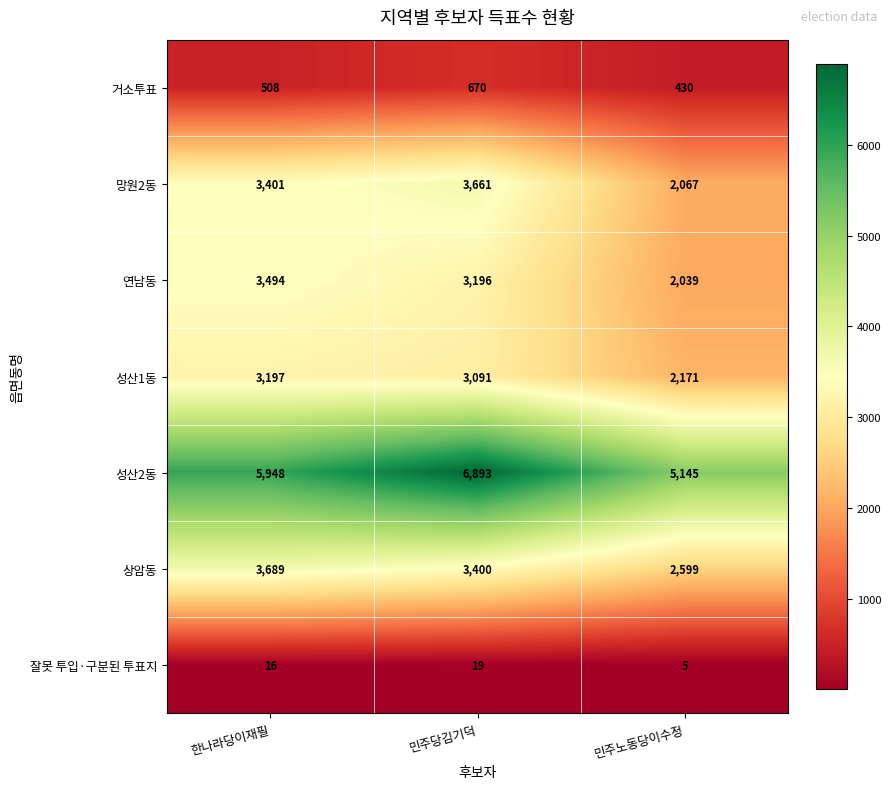

How many distinct data groups are displayed?

7